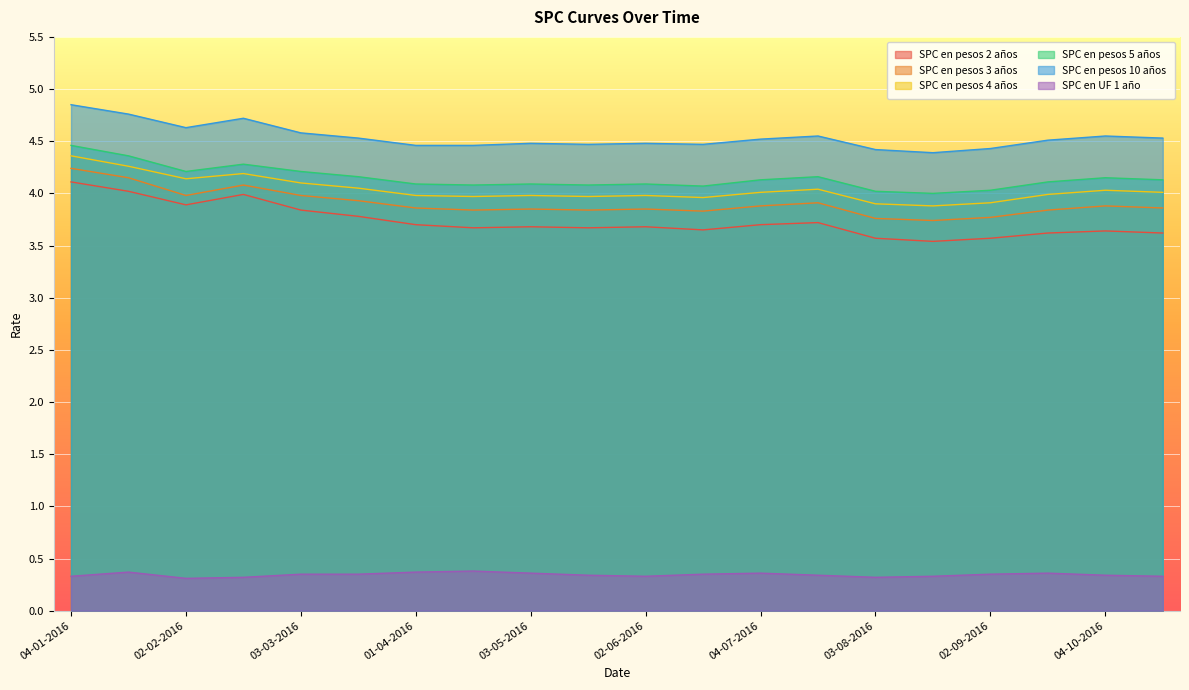

How many data points in SPC en pesos 5 años are above 4?

19